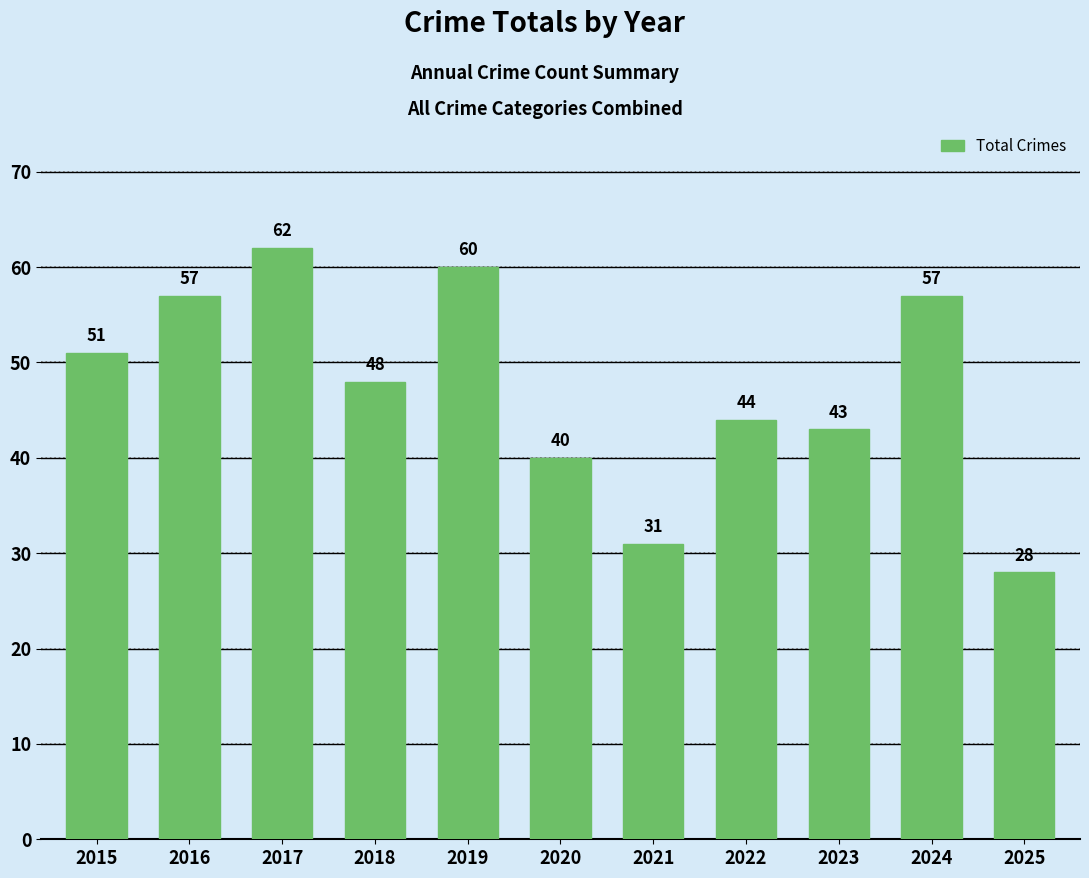

Reading left to right, extract all data points from this chart.

51	57	62	48	60	40	31	44	43	57	28